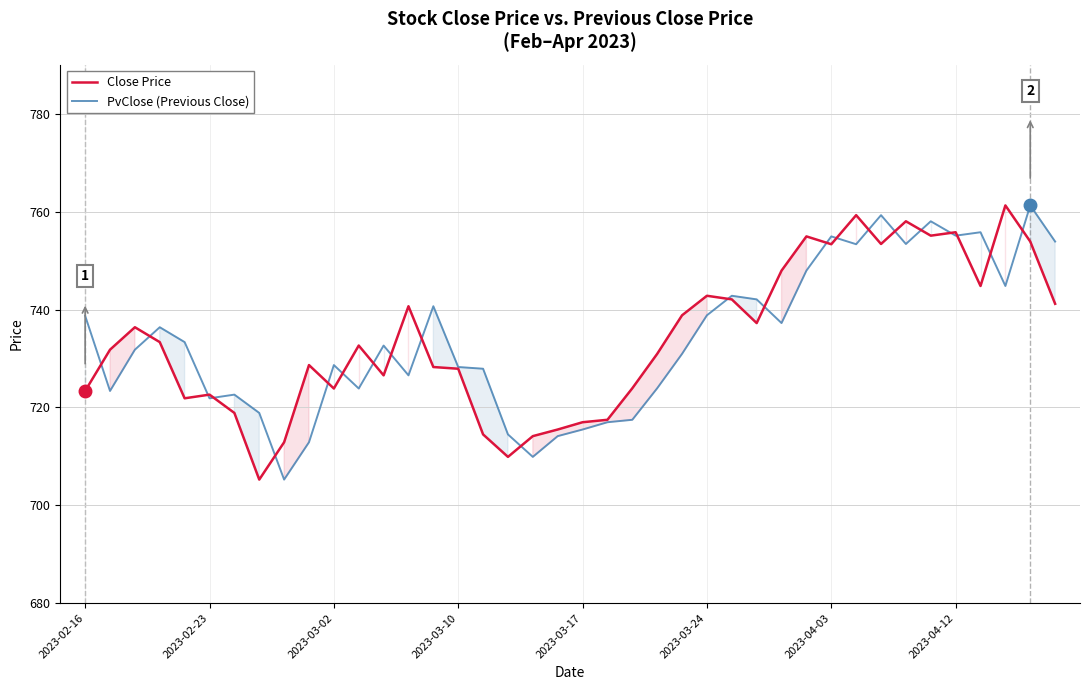

Does the chart have visible grid lines?

Yes